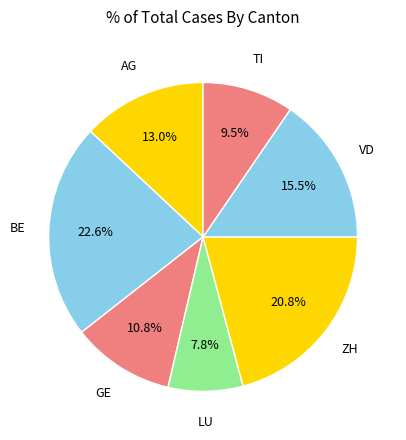

Count the number of slices in the pie.

7